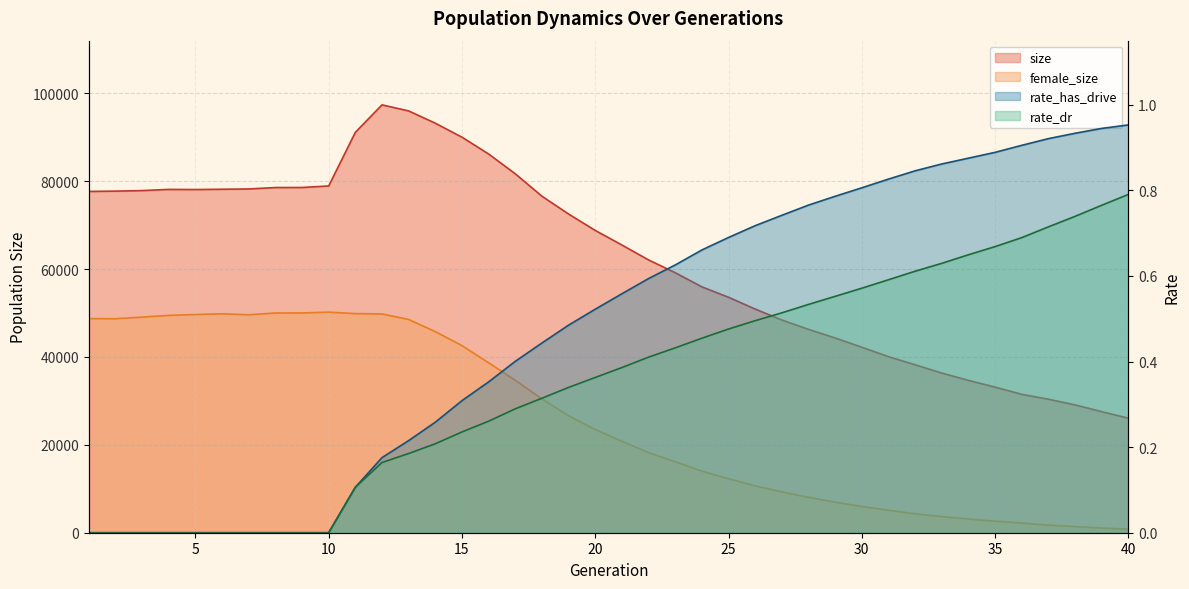

True or false: rate_has_drive and size cross at least once.

False